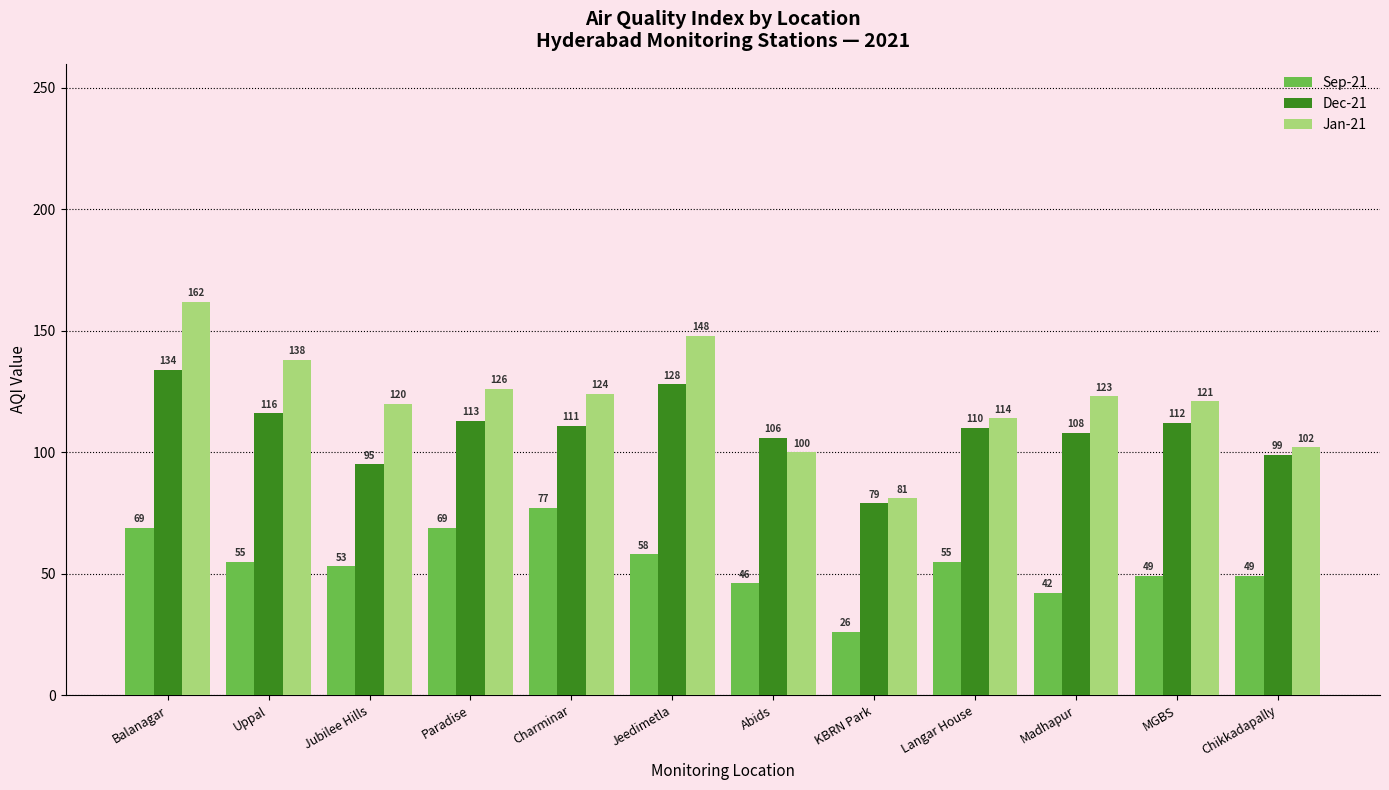

Is it true that Jan-21 equals 121 at MGBS?

True